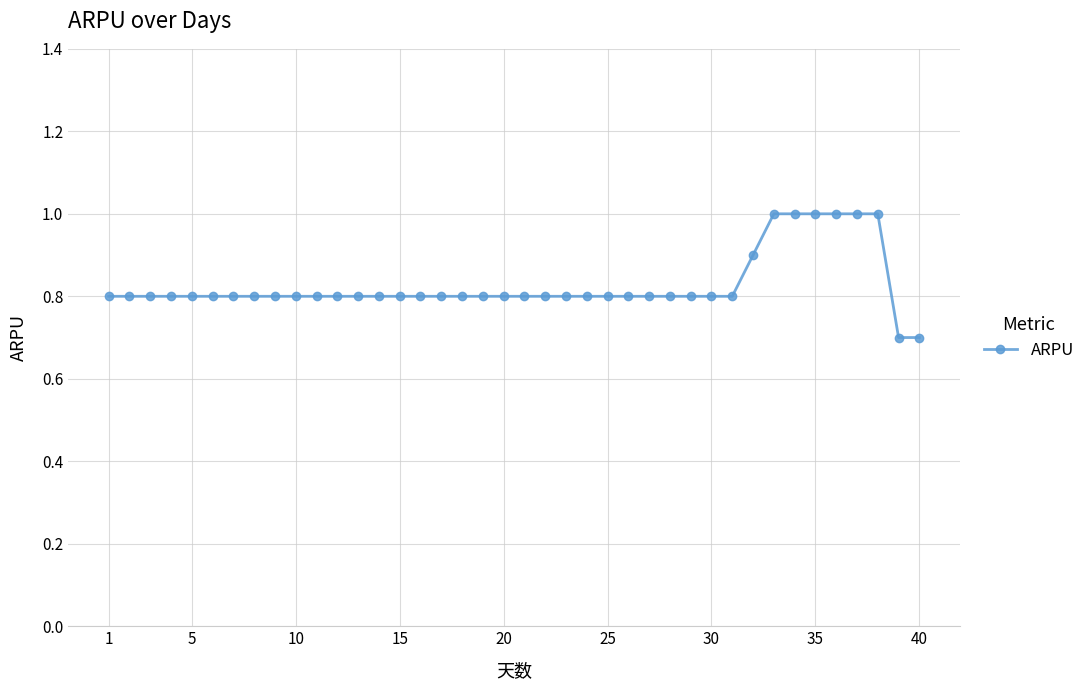

What is the maximum value shown in the chart?

1.0